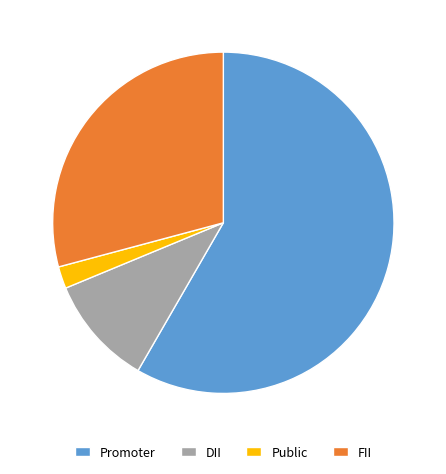

Count the number of slices in the pie.

4